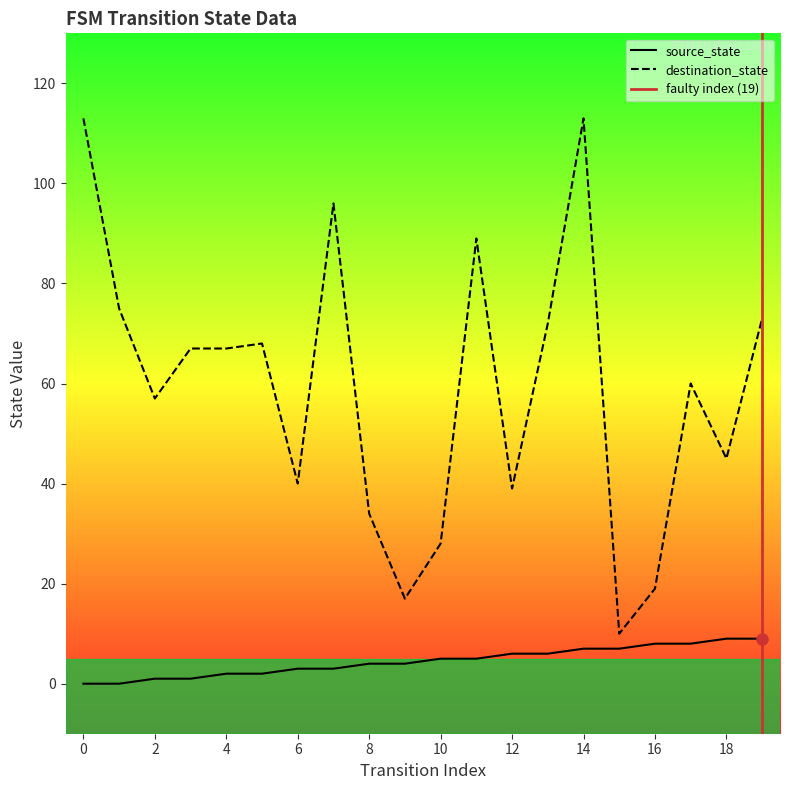

Reading left to right, list all the values displayed in this chart.

source_state: 0	0	1	1	2	2	3	3	4	4	5	5	6	6	7	7	8	8	9	9
destination_state: 113	75	57	67	67	68	40	96	34	17	28	89	39	72	113	10	19	60	45	73